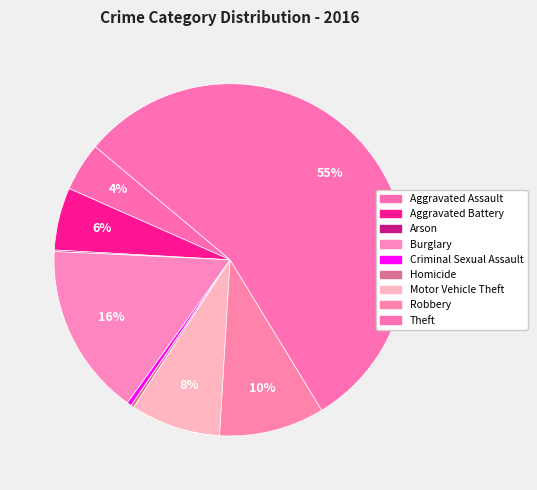

To the nearest percent, what is the difference between the largest and smallest slice percentages?

55%